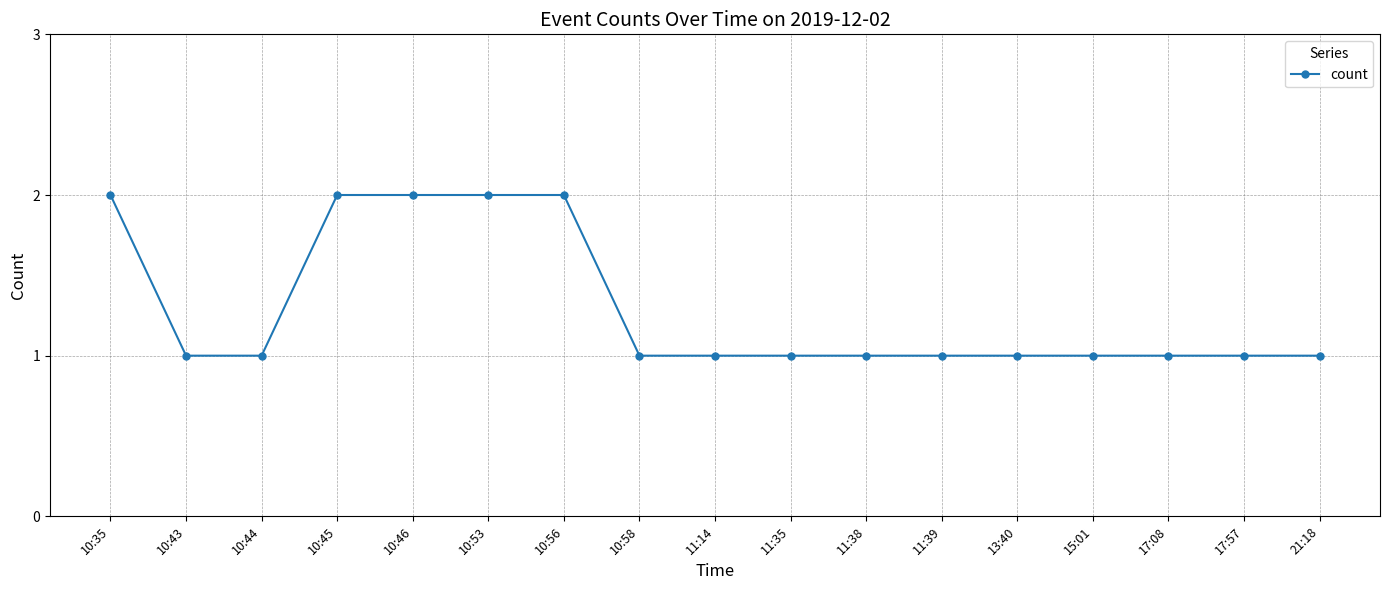

Reading left to right, list all the values displayed in this chart.

10:35=2	10:43=1	10:44=1	10:45=2	10:46=2	10:53=2	10:56=2	10:58=1	11:14=1	11:35=1	11:38=1	11:39=1	13:40=1	15:01=1	17:08=1	17:57=1	21:18=1